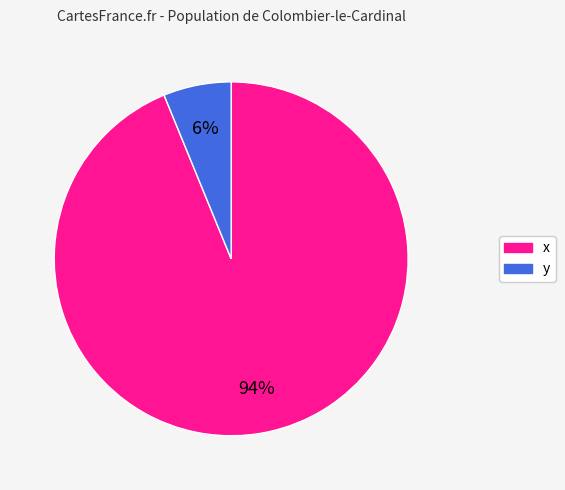

Between y and x, which is larger?

x